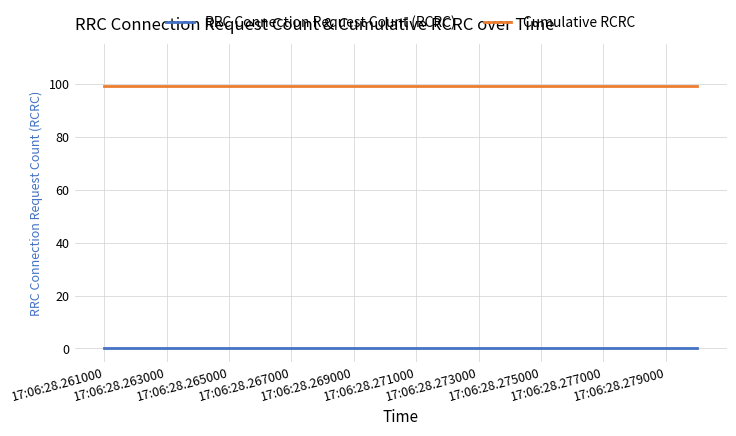

List the series in order of their peak value, highest first.

Cumulative RCRC, RRC Connection Request Count (RCRC)